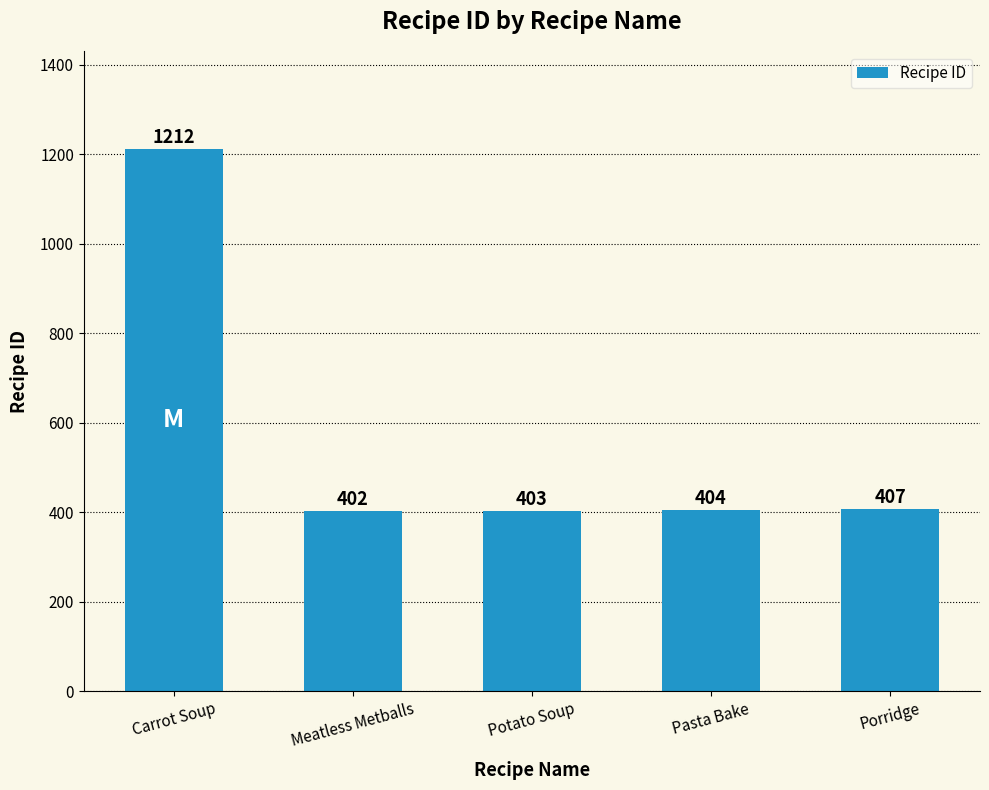

What is the change in value from Meatless Metballs to Pasta Bake?

+2